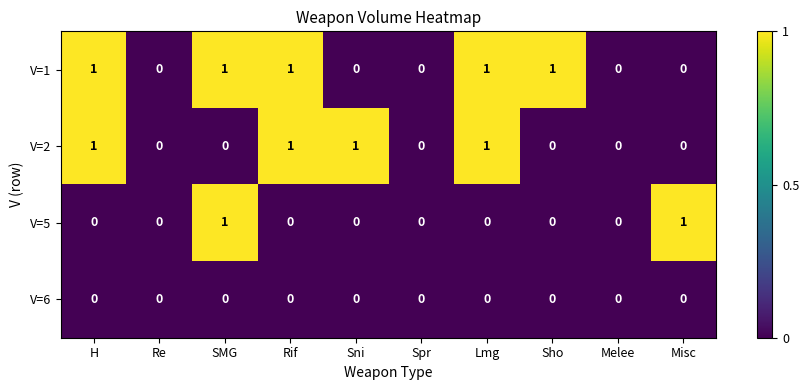

List the series in order of their overall mean, highest first.

V=1, V=2, V=5, V=6